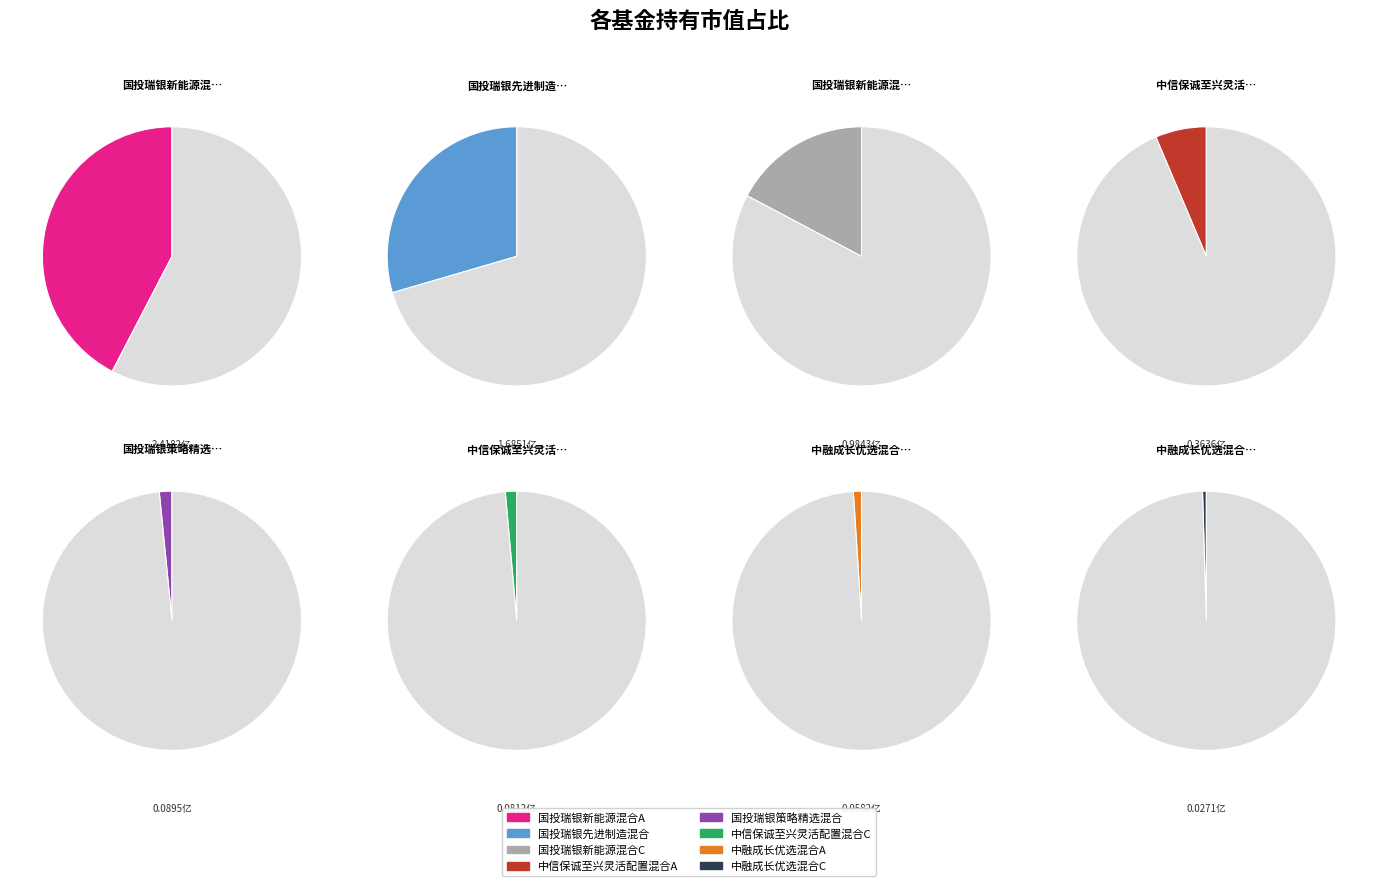

Rank the categories by value from highest to lowest.

国投瑞银新能源混合A, 国投瑞银先进制造混合, 国投瑞银新能源混合C, 中信保诚至兴灵活配置混合A, 国投瑞银策略精选混合, 中信保诚至兴灵活配置混合C, 中融成长优选混合A, 中融成长优选混合C